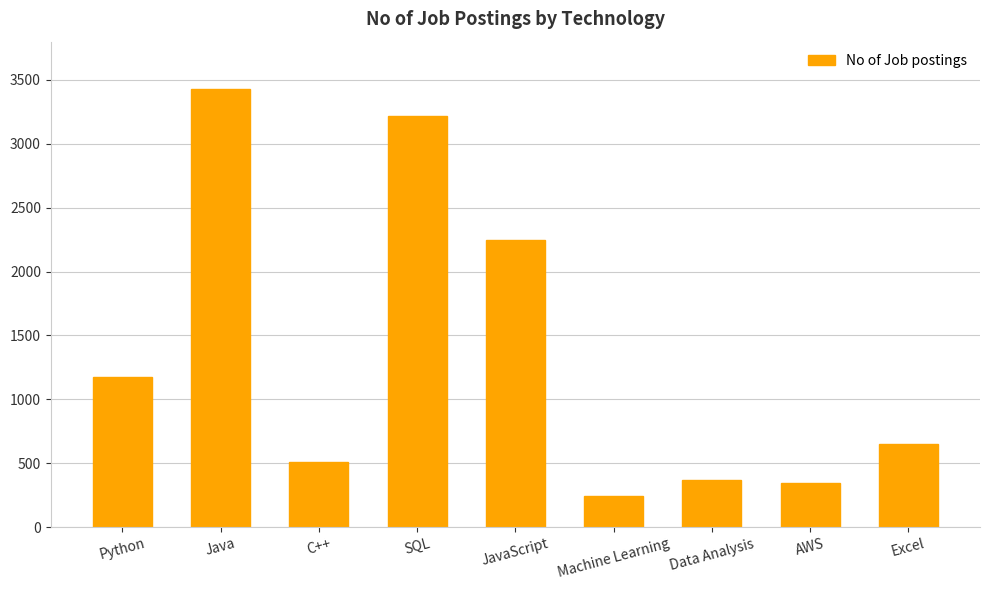

What is the difference between the maximum and second lowest values?

3082